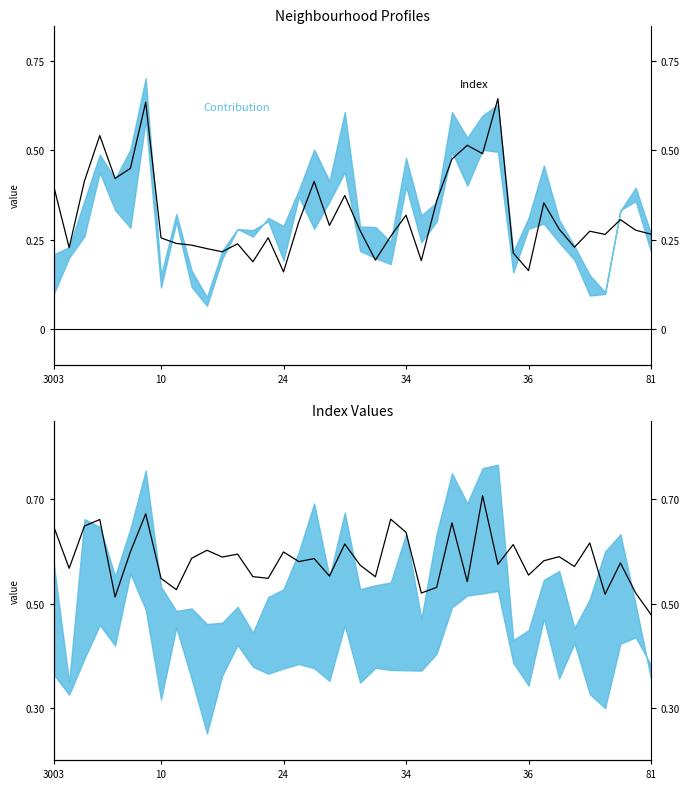

Is it true that the value at 37 is 0.1?

False